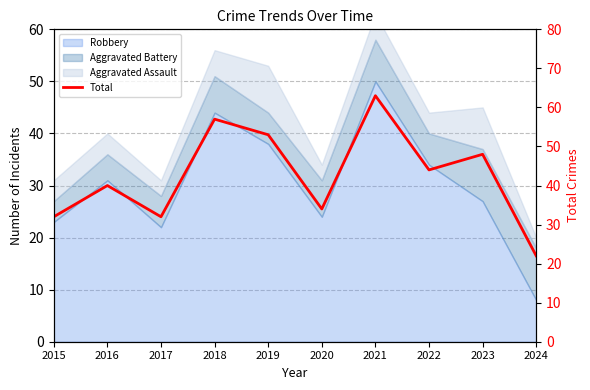

Reading left to right, what are all the values shown in this chart?

32	40	32	57	53	34	63	44	48	22